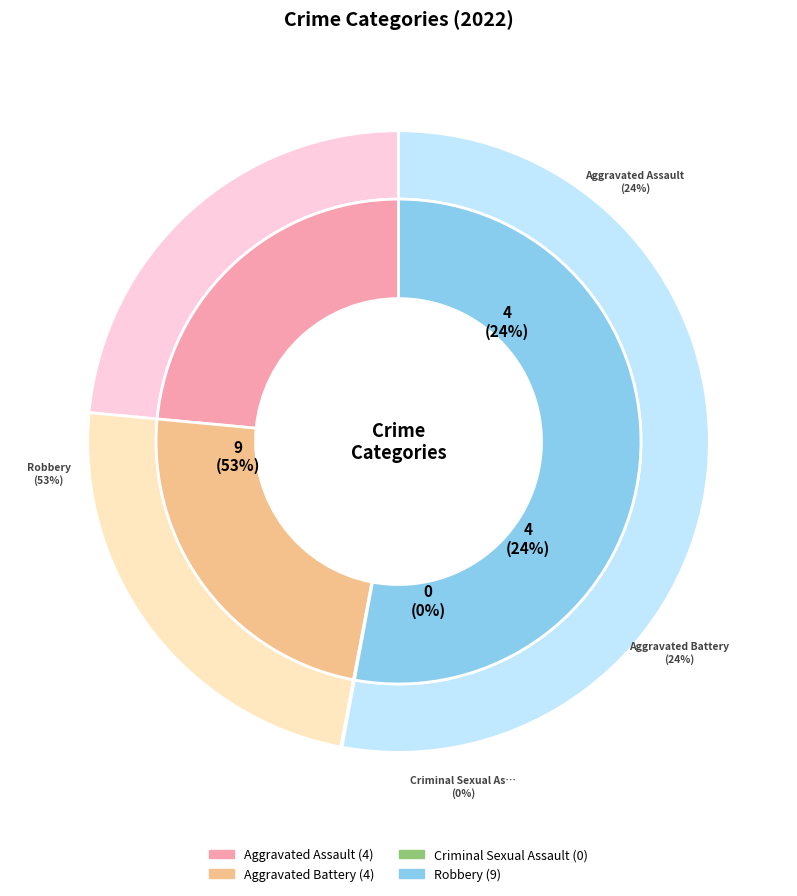

The Criminal Sexual Assault slice represents 7% of the pie. True or false?

False